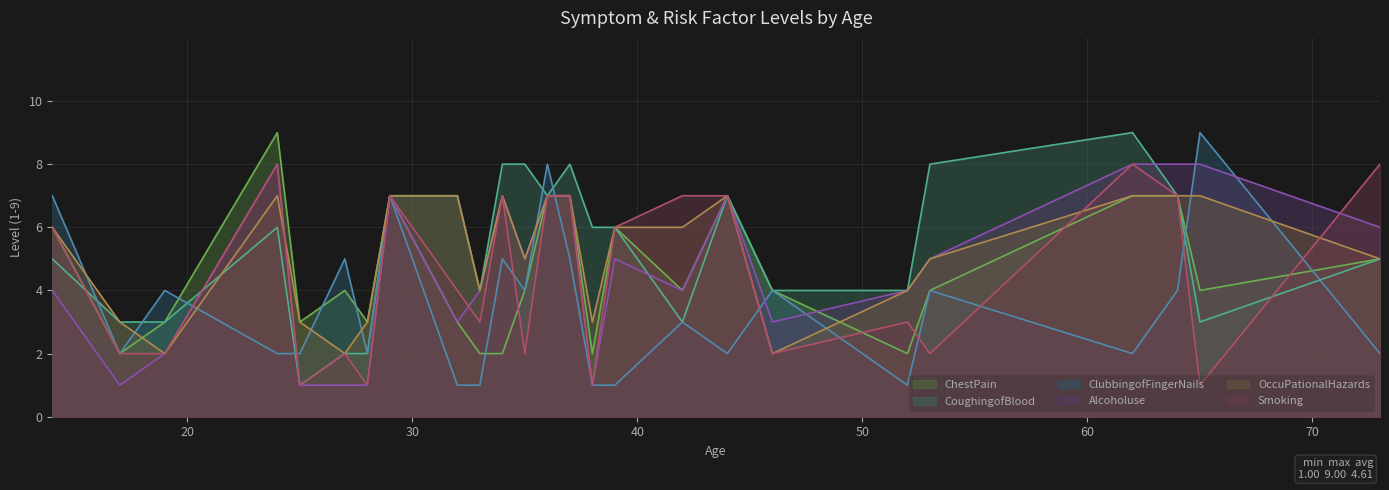

At which category is the sum across all series the highest?

36